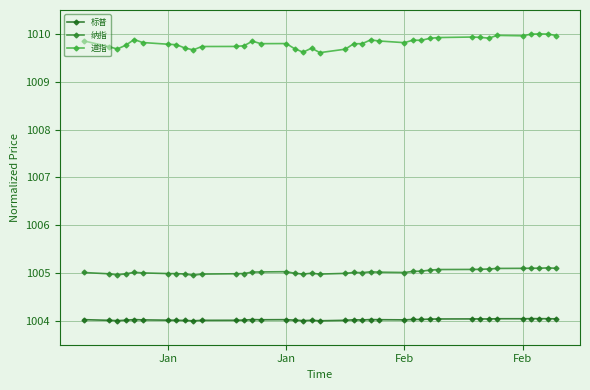

Rank the series by their maximum value, from highest to lowest.

道指, 纳指, 标普